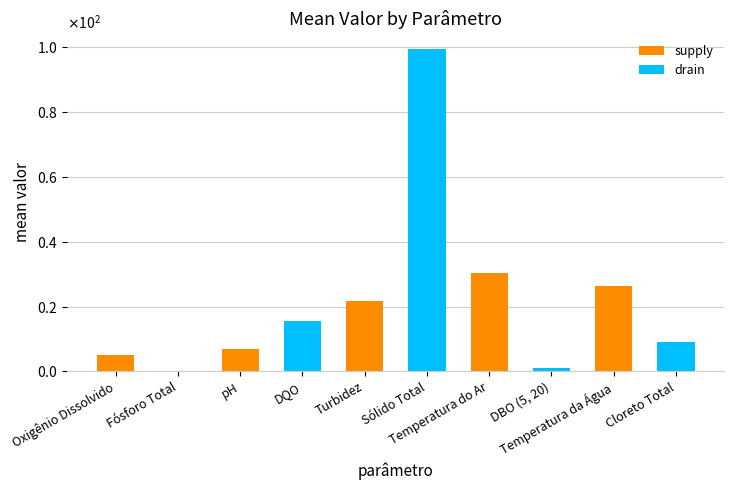

Reading left to right, extract all data points from this chart.

5.1	0.0	6.9	15.7	21.7	99.3	30.2	1.0	26.3	9.2